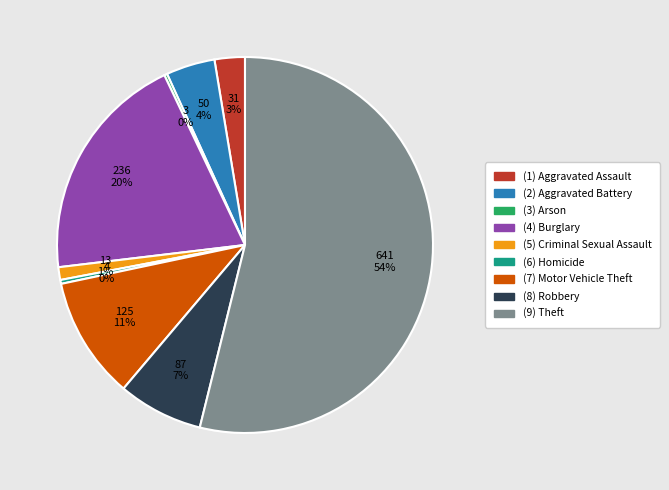

The (5) Criminal Sexual Assault slice represents 1% of the pie. True or false?

True